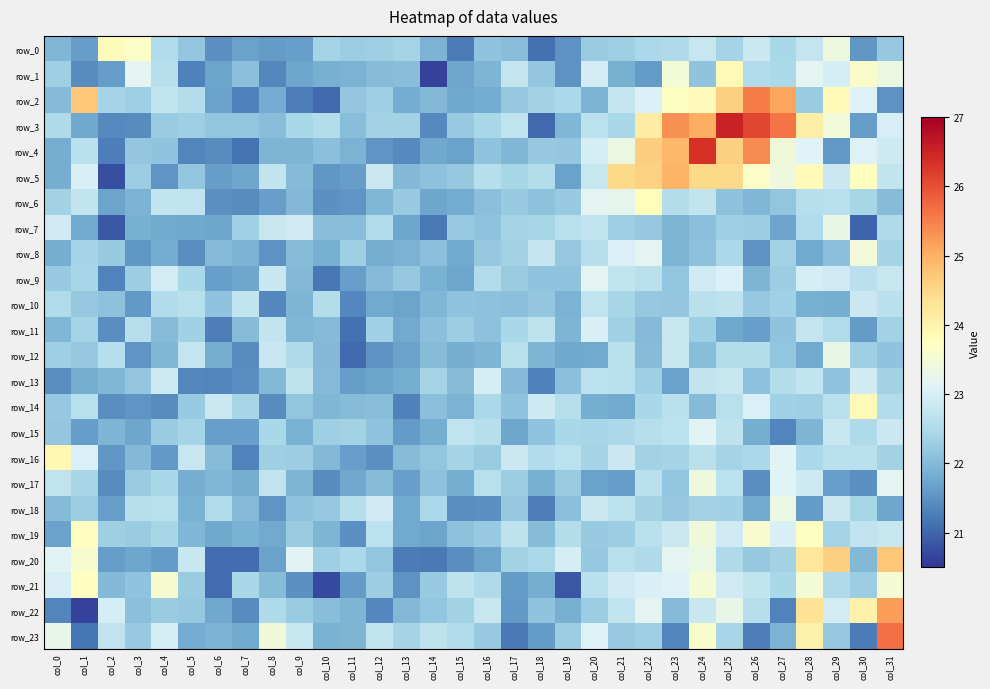

Rank the series at col_6 from highest to lowest value.

row_14, row_18, row_3, row_10, row_16, row_8, row_17, row_23, row_12, row_19, row_22, row_7, row_1, row_2, row_15, row_9, row_5, row_0, row_6, row_4, row_13, row_11, row_21, row_20